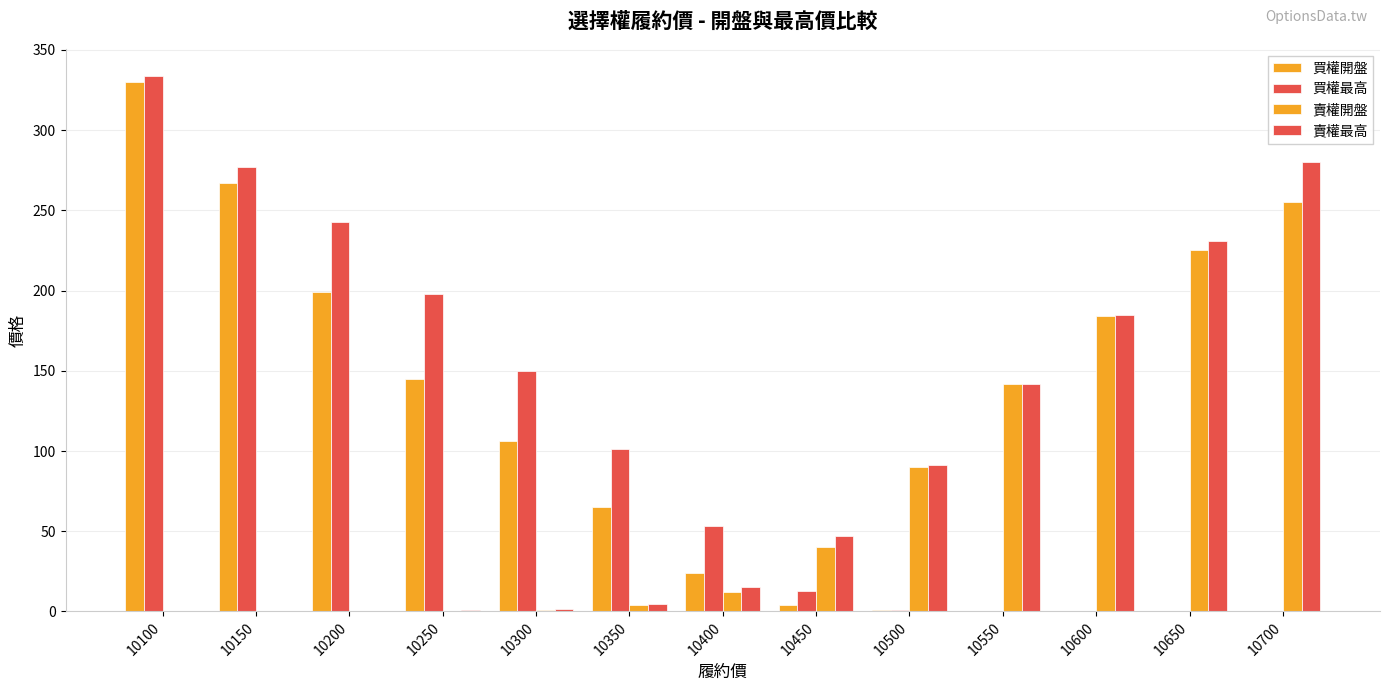

Count the number of categories in the chart.

13